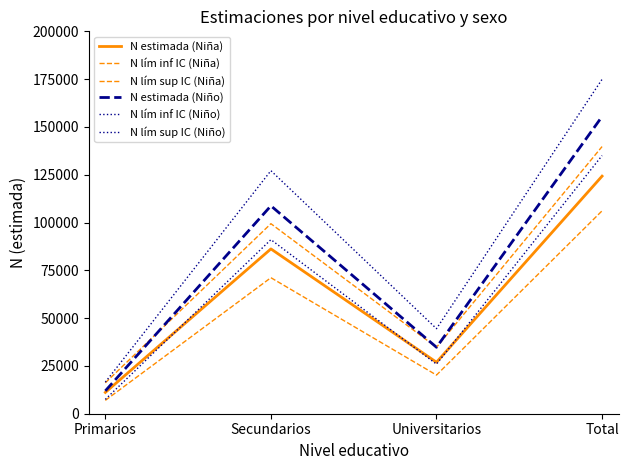

True or false: N lím sup IC (Niña) has a value of 99396 at Secundarios.

True